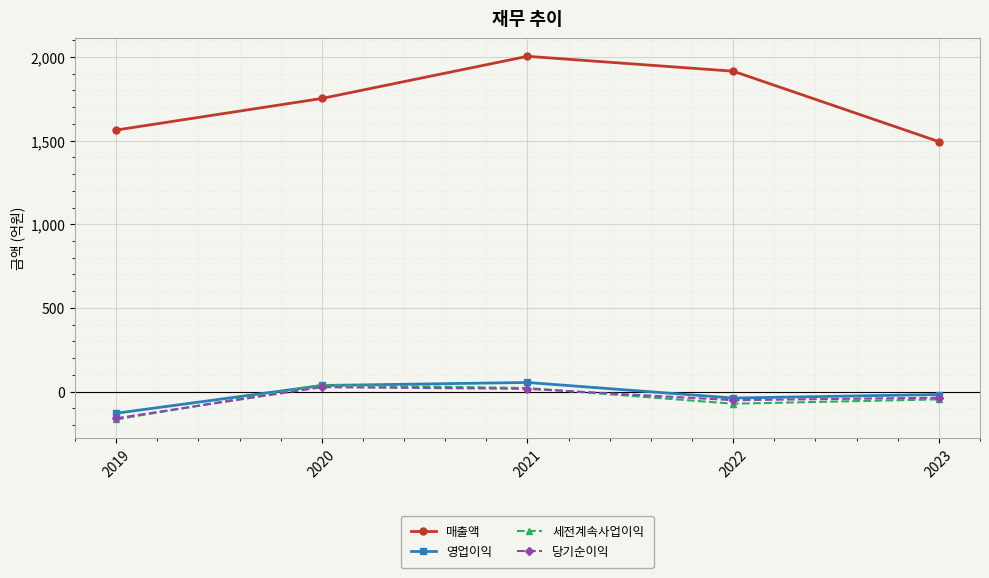

How many data points in 세전계속사업이익 are less than -47?

2